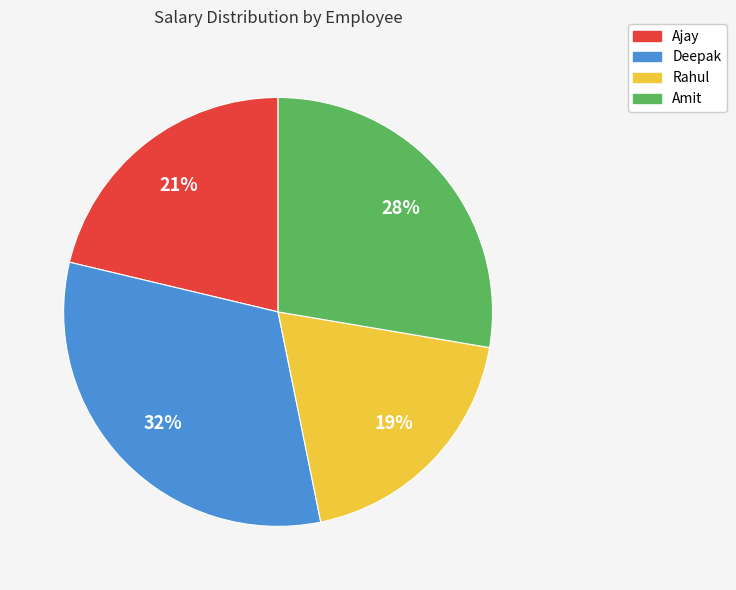

How many slices are in this pie chart?

4